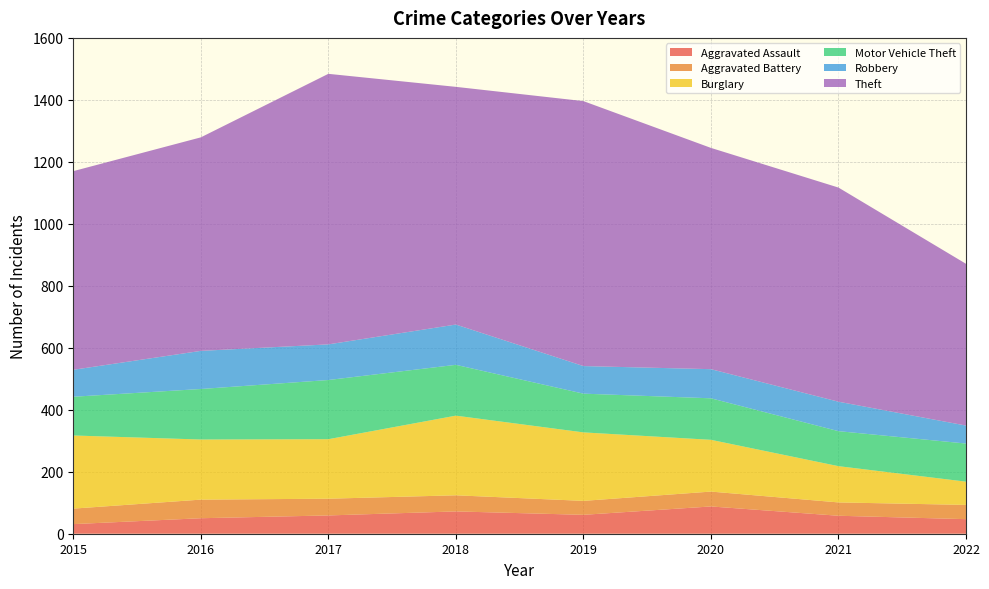

Reading left to right, list all the values displayed in this chart.

Aggravated Assault: 31	50	59	72	61	88	58	47
Aggravated Battery: 50	60	54	52	45	48	43	46
Burglary: 236	194	192	257	221	167	117	75
Motor Vehicle Theft: 125	163	191	164	125	134	113	123
Robbery: 87	123	115	130	89	94	95	58
Theft: 641	689	873	767	855	714	691	522